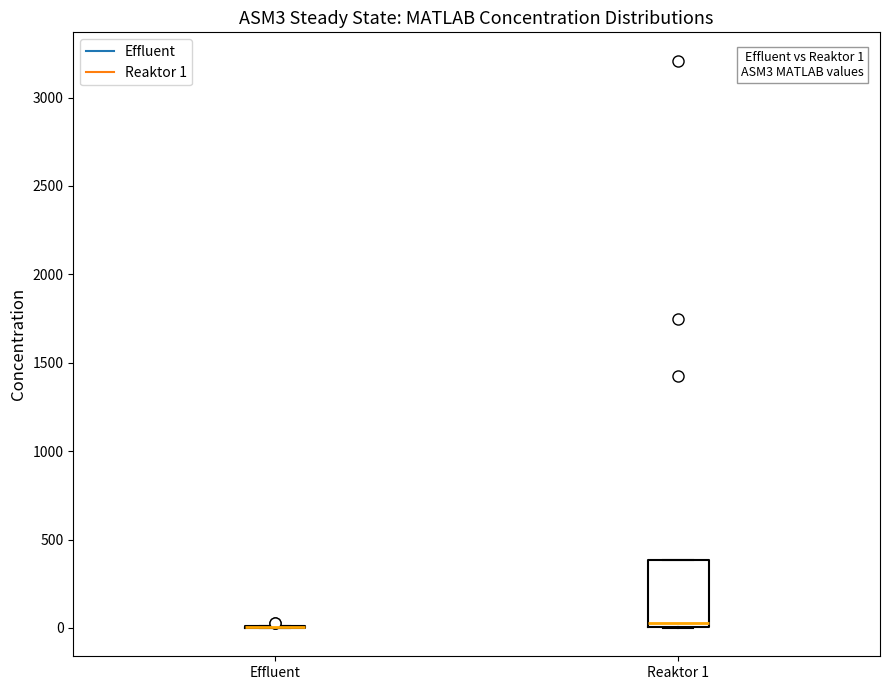

Comparing the boxes themselves (not the whiskers), which one is the tallest?

Reaktor 1